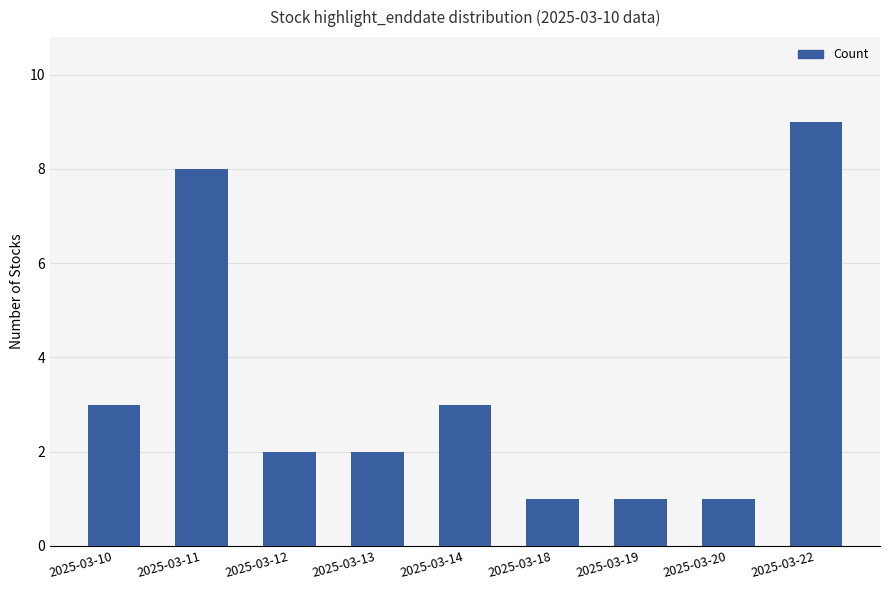

What is the value of the 1st bar from the left?

3